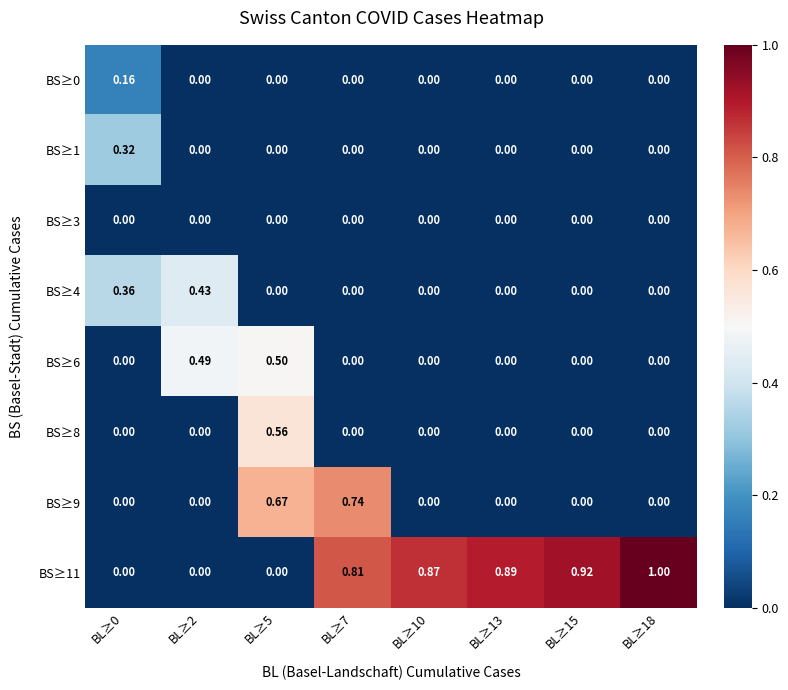

Between BL≥15 and BL≥10, which is larger?

BL≥15